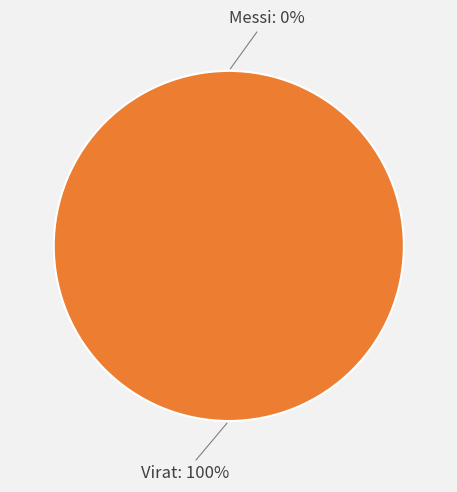

Count the number of slices in the pie.

2